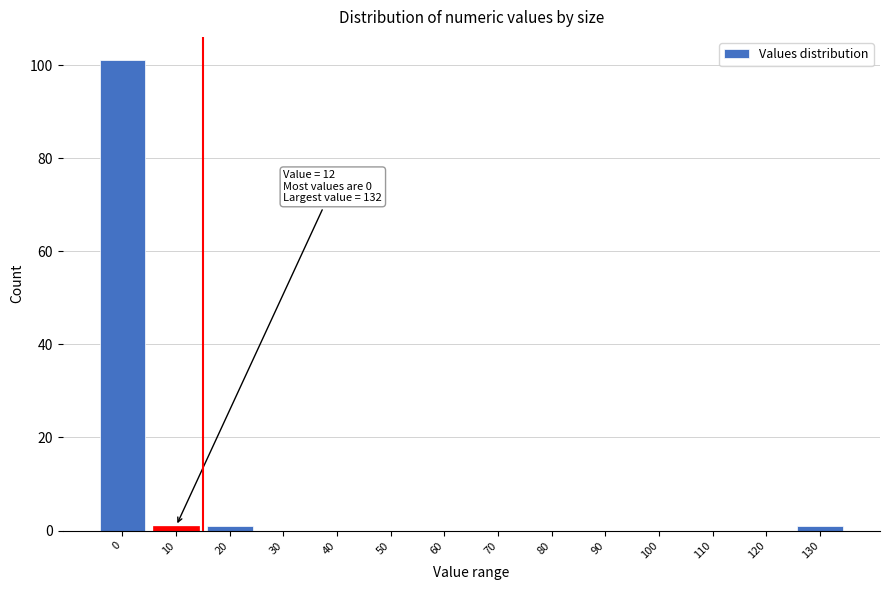

Reading left to right, transcribe all the data shown in this chart.

0=101	10=1	20=1	30=0	40=0	50=0	60=0	70=0	80=0	90=0	100=0	110=0	120=0	130=1